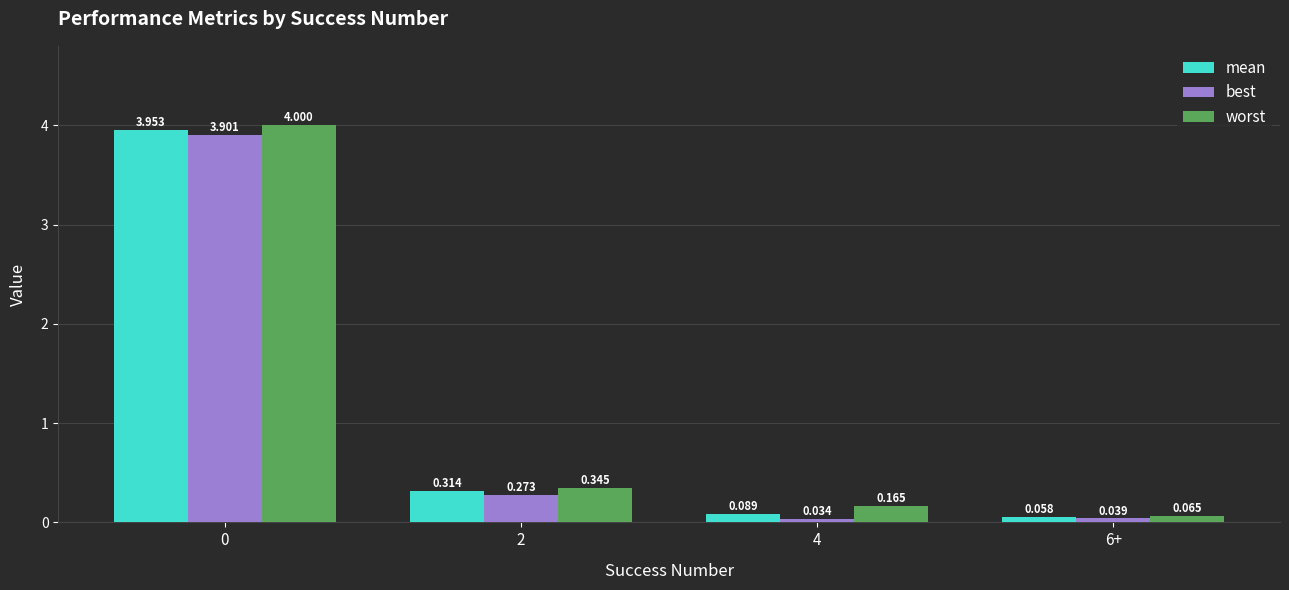

Between 2 and 6+, which series saw the biggest shift?

worst